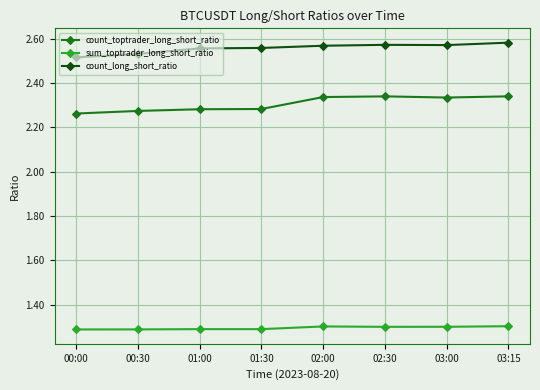

Which series has the largest total across all categories?

count_long_short_ratio